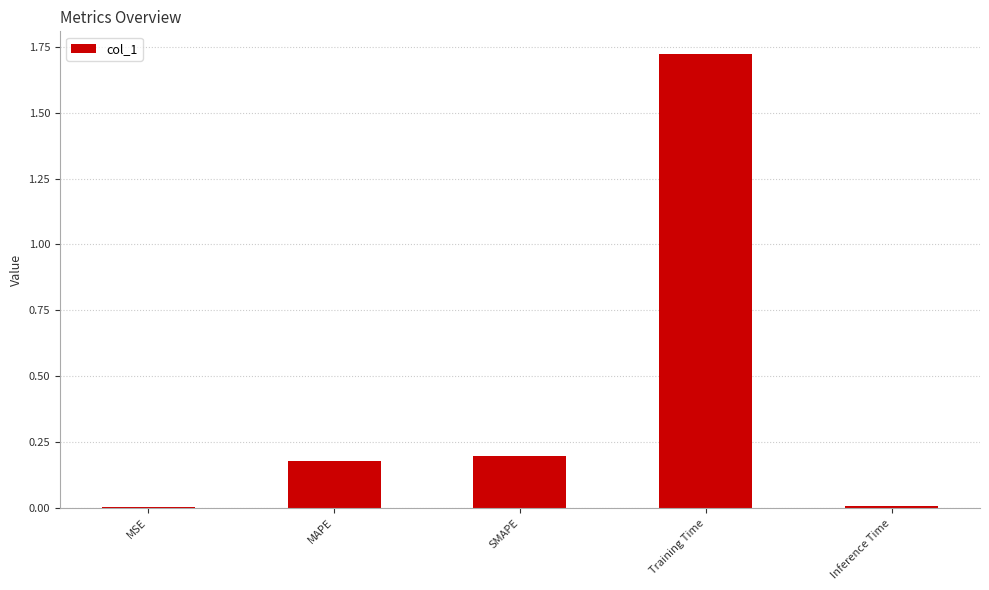

What is the sum of the values at Training Time and MAPE?

1.9